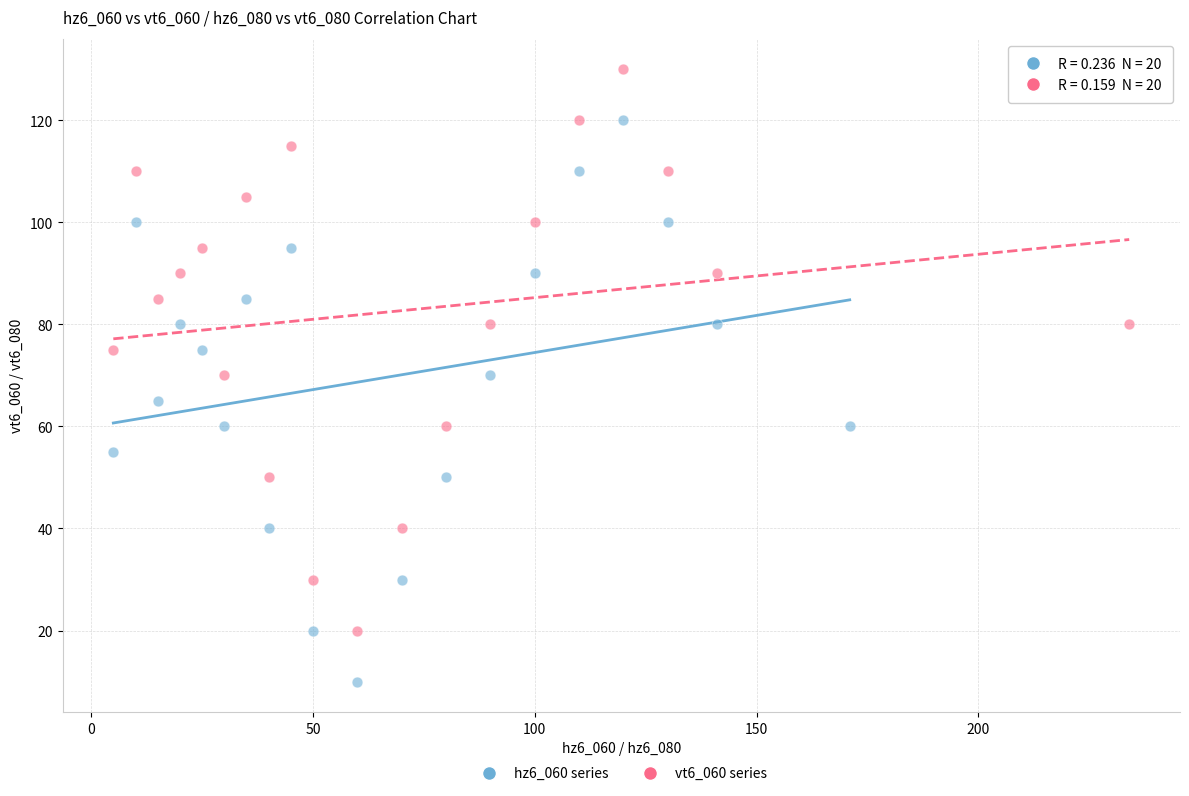

Which series contains the lowest Y value?

hz6_060 series